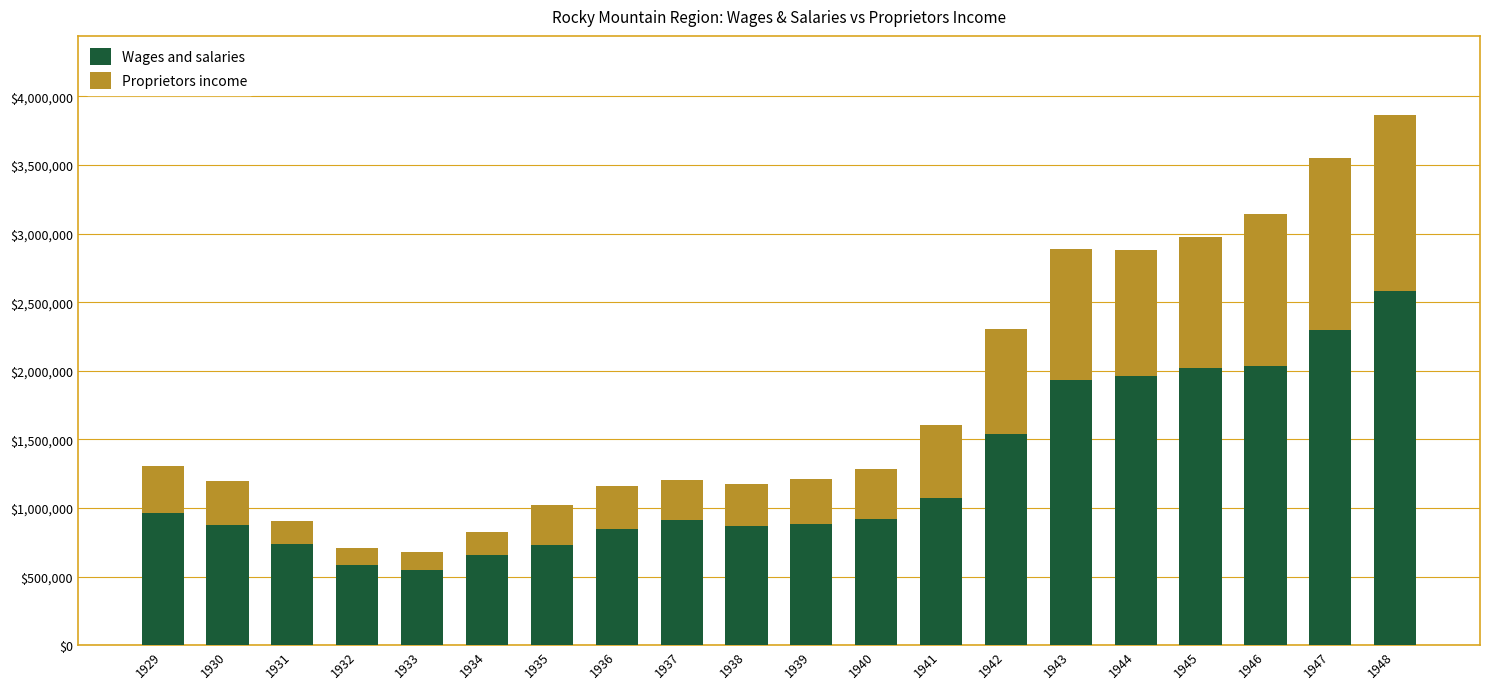

What is the maximum value for Wages and salaries?

2581642